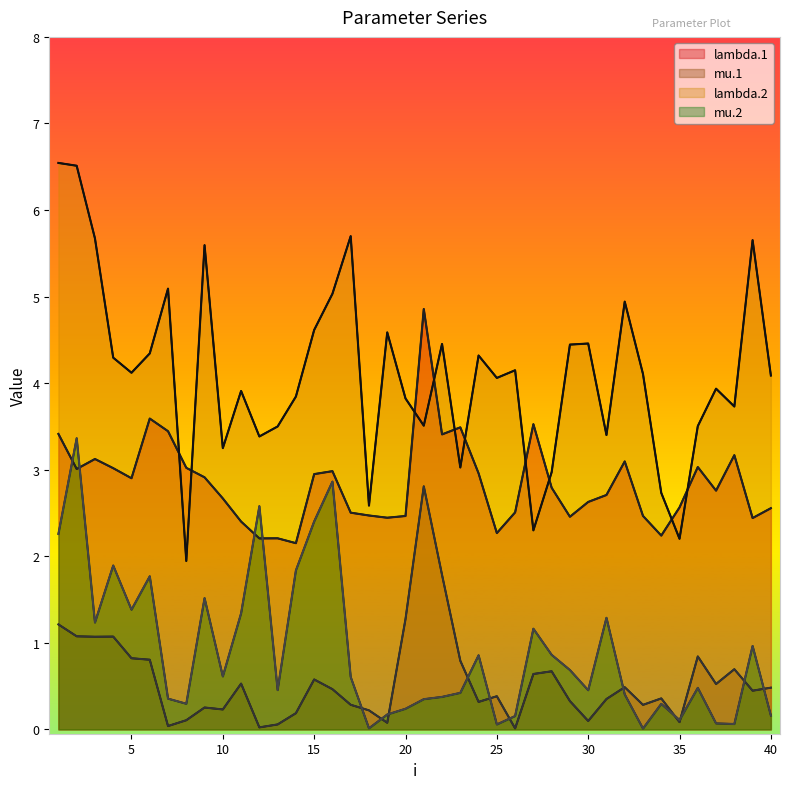

At 40, list the series in order from largest to smallest.

lambda.2, lambda.1, mu.2, mu.1